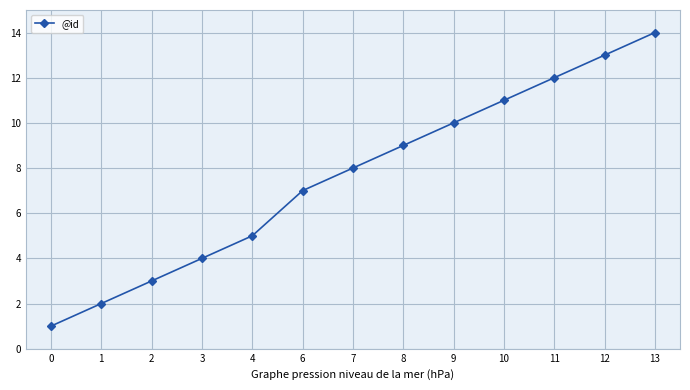

What is the minimum value shown in the chart?

1